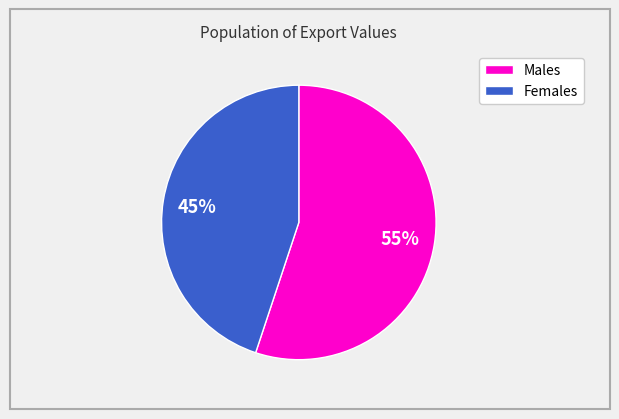

To the nearest percent, what is the difference between the largest and smallest slice percentages?

10%